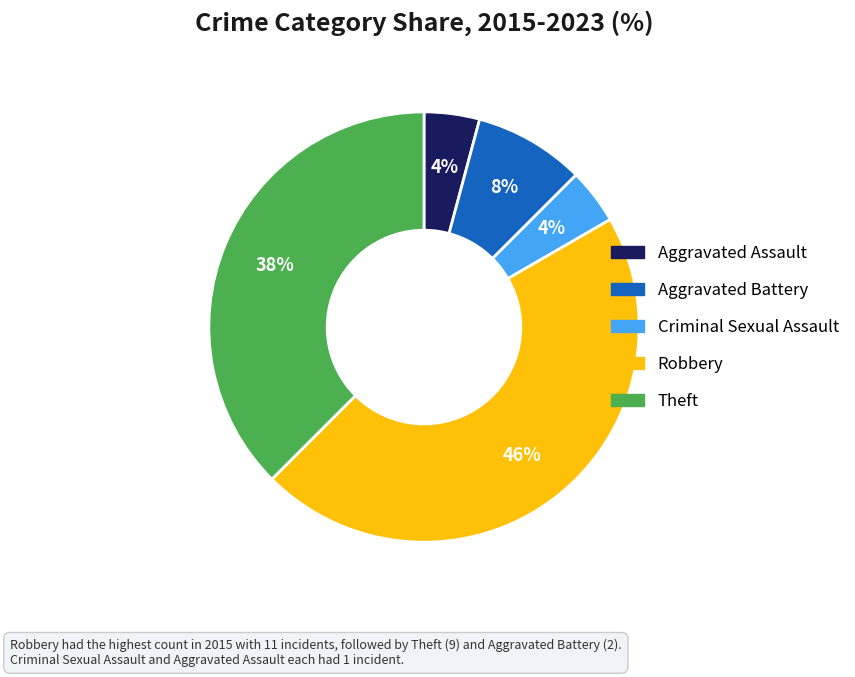

Does Aggravated Assault represent more than half of the total?

No